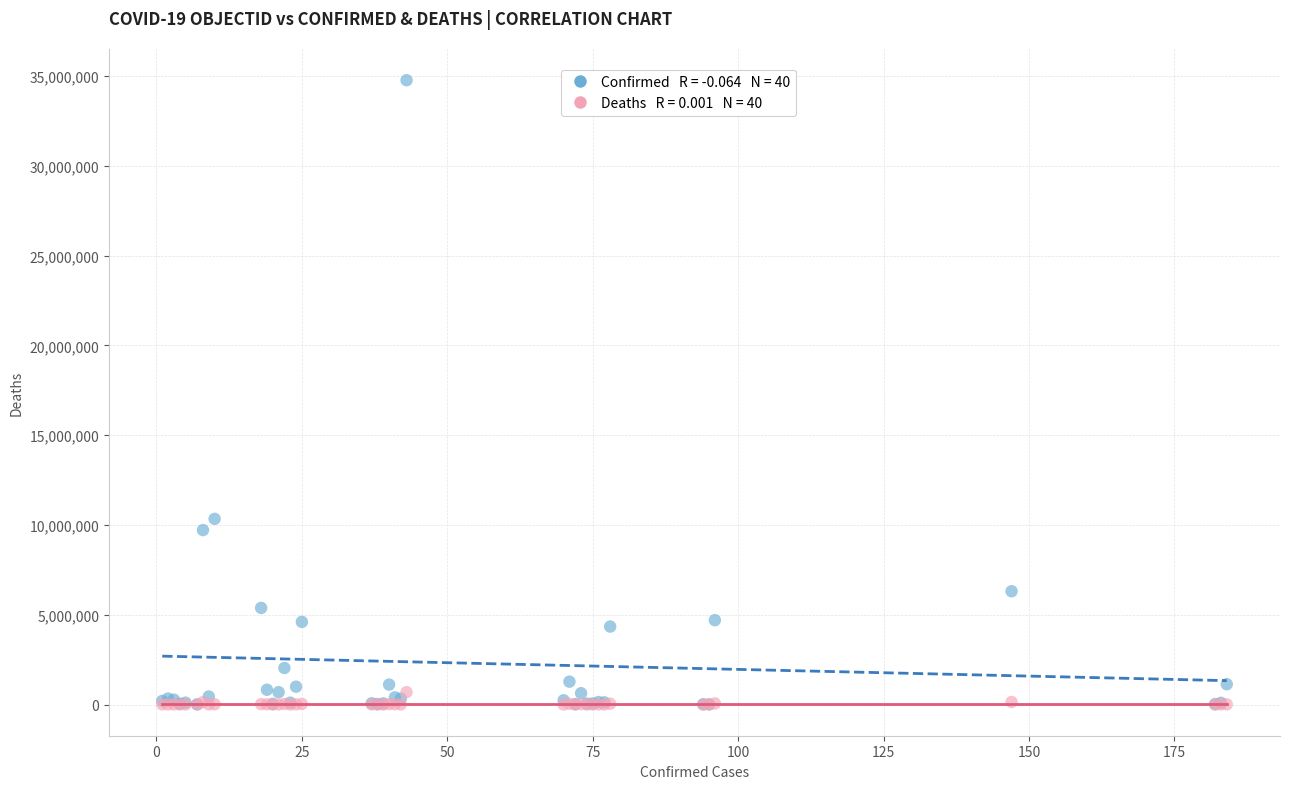

Across all series, what Y value is closest to 17385670?

10340802